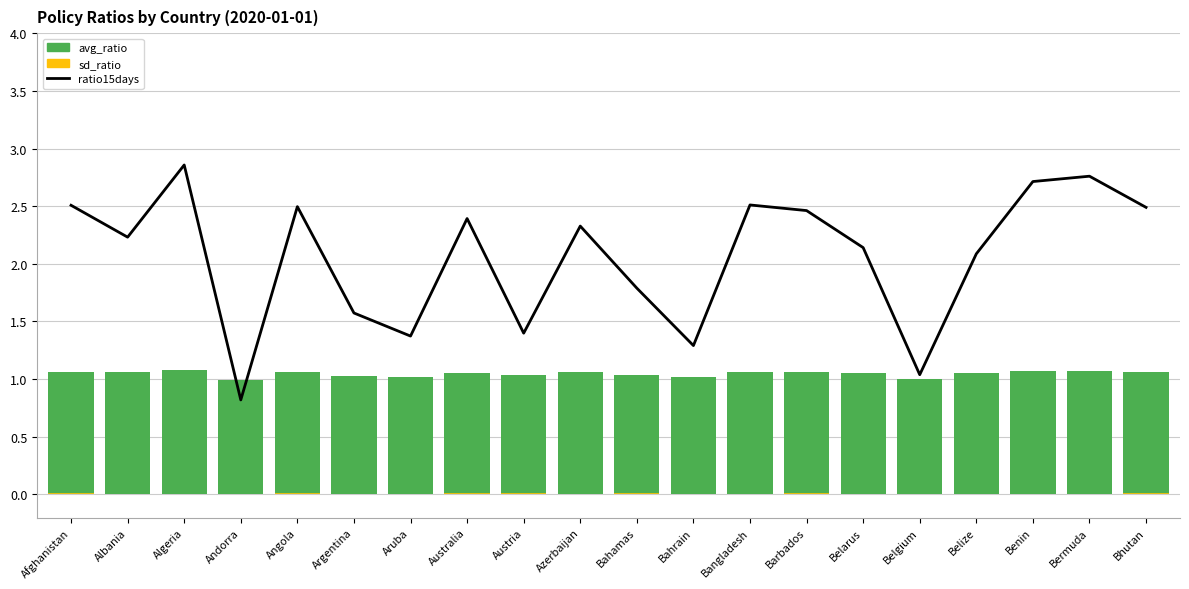

List the series in order of their peak value, highest first.

ratio15days, avg_ratio, sd_ratio